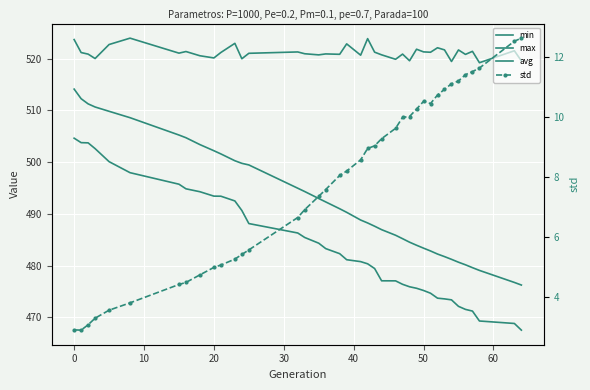

What are all the series names shown in the legend?

min, max, avg, std